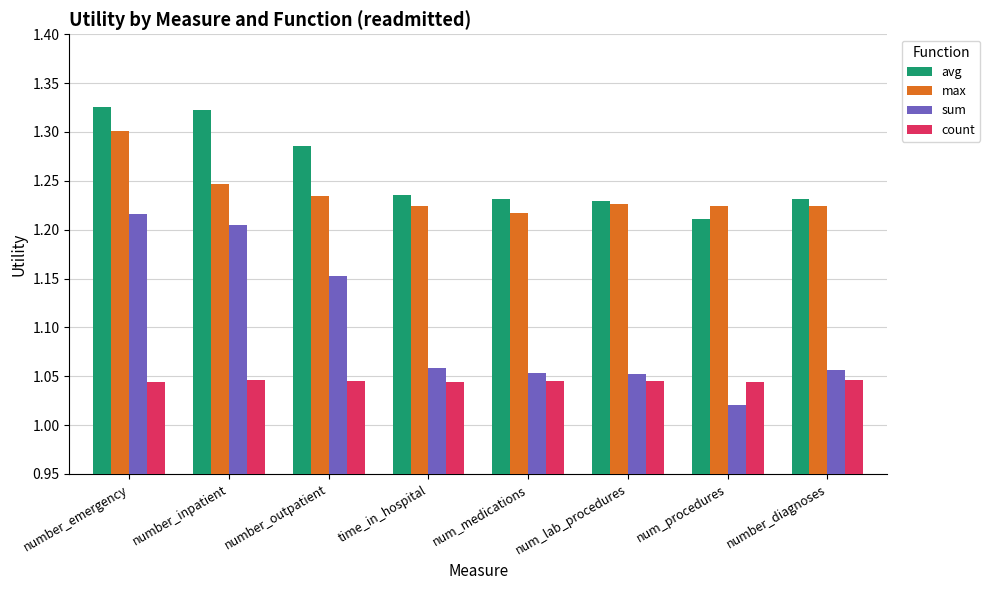

True or false: count has a value of 1.8 at number_diagnoses.

False